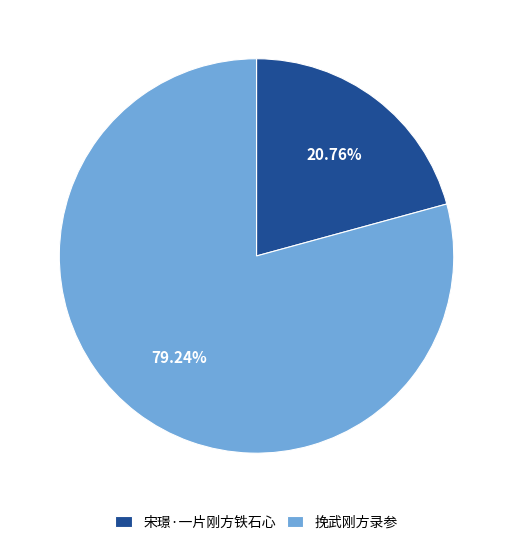

What percentage is NOT represented by 挽武刚方录参?

20.8%